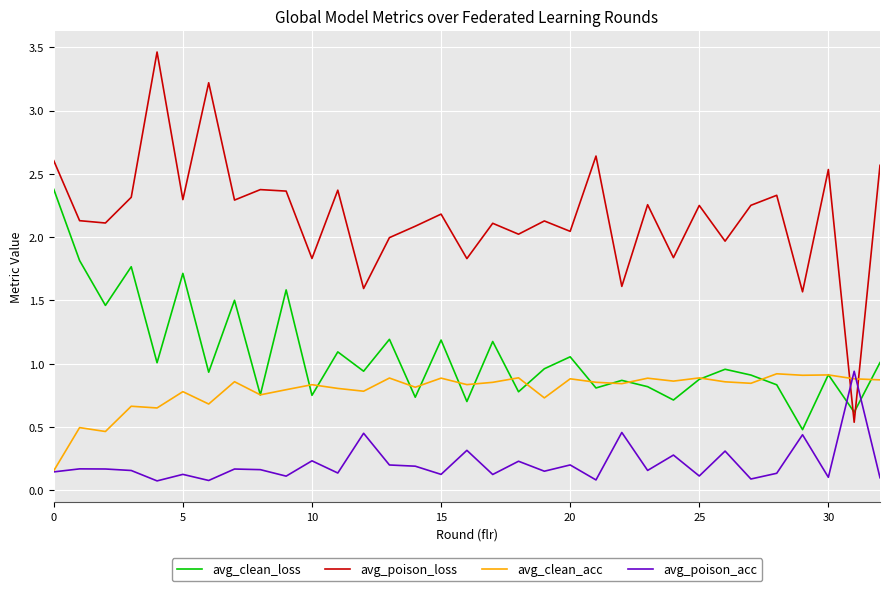

Which series has the largest range (max minus min)?

avg_poison_loss